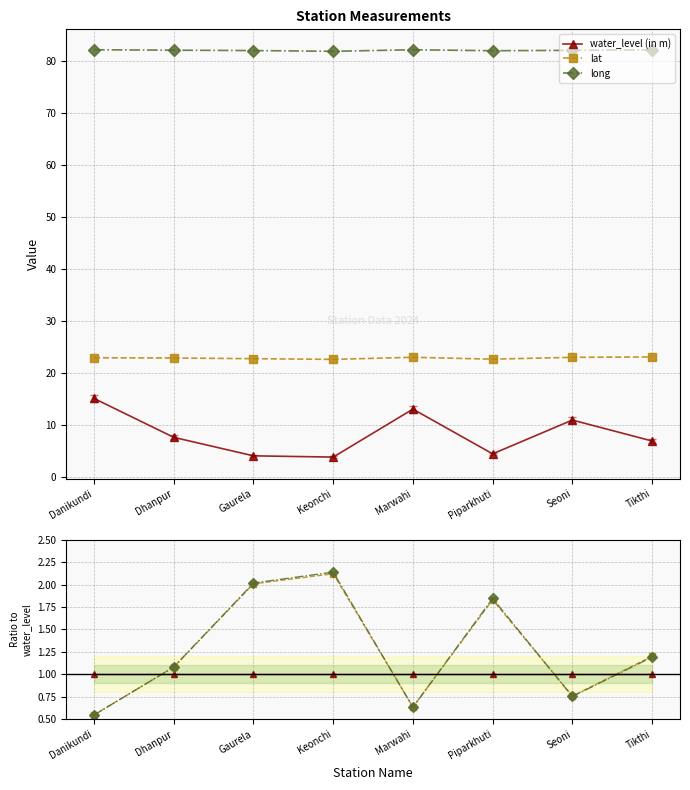

True or false: water_level (in m) has a value of 1.5 at Marwahi.

False